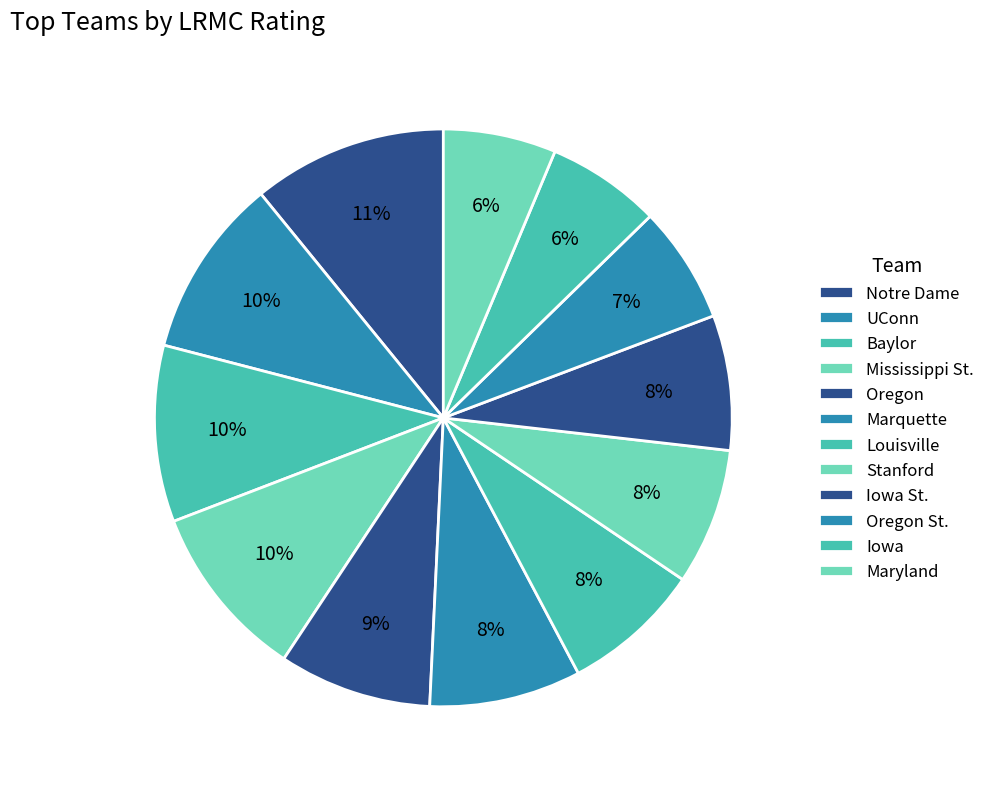

Which category has the biggest portion of the pie?

Notre Dame